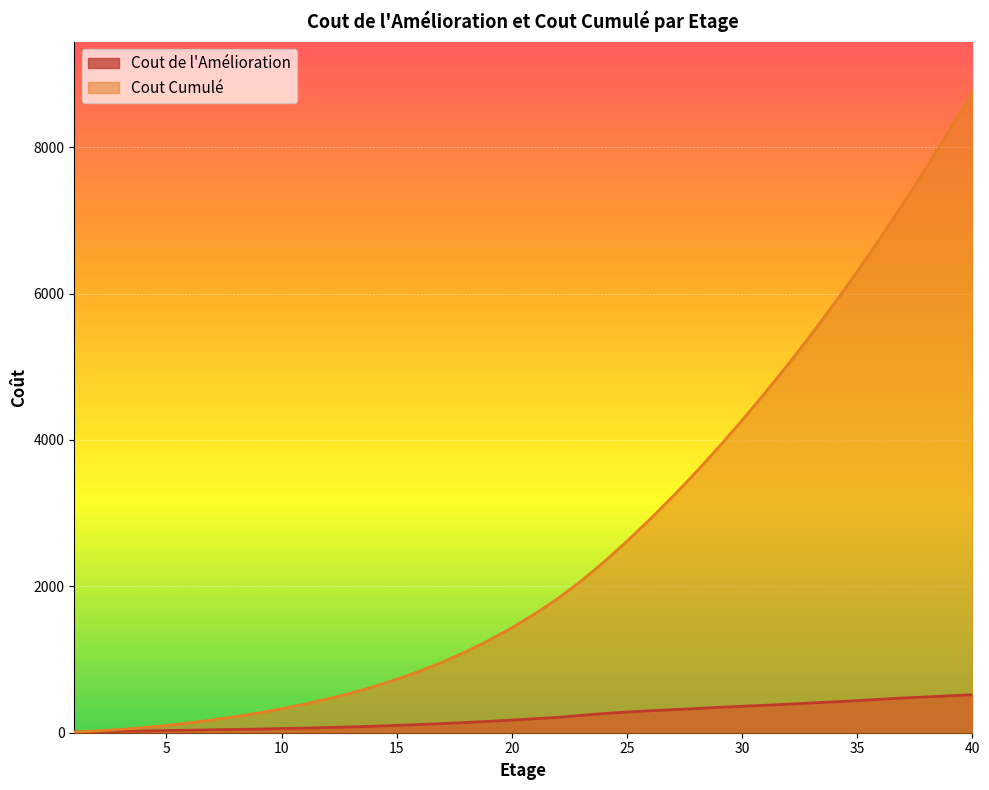

Which series has the largest range (max minus min)?

Cout Cumulé